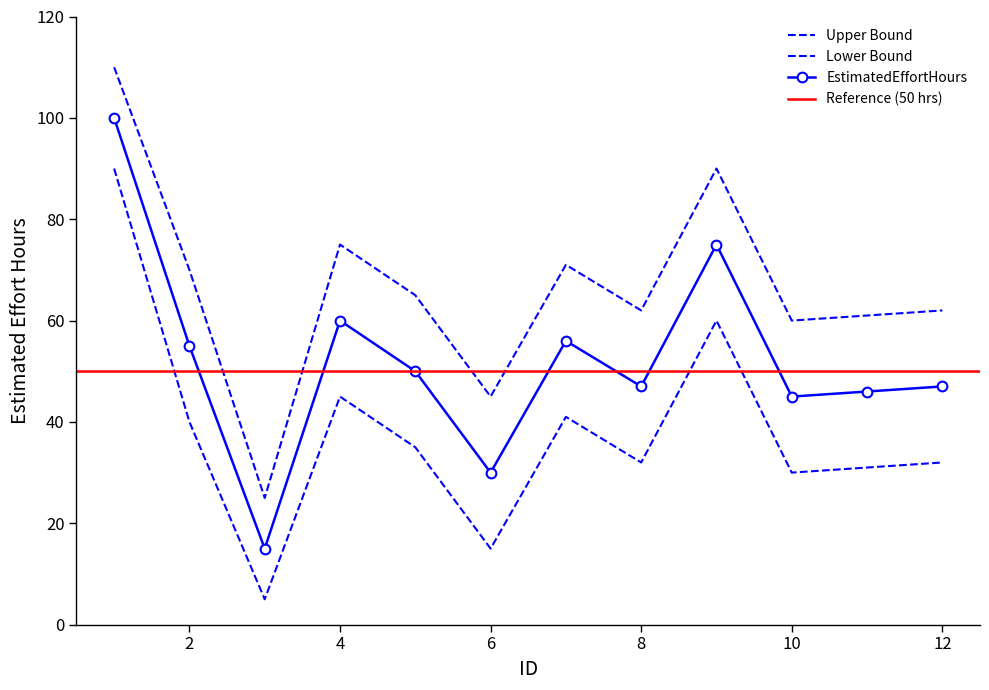

How many data points in UpperBound are above 65?

5